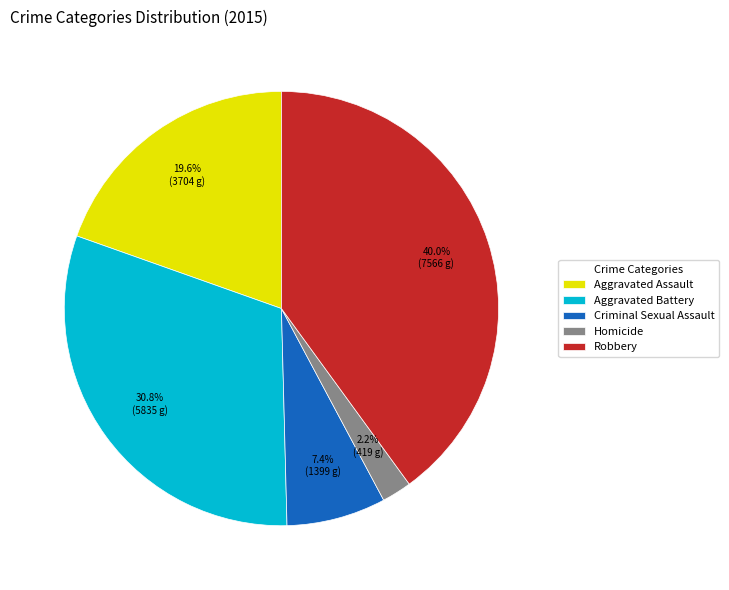

Is the sum of Homicide and Robbery greater than half?

No